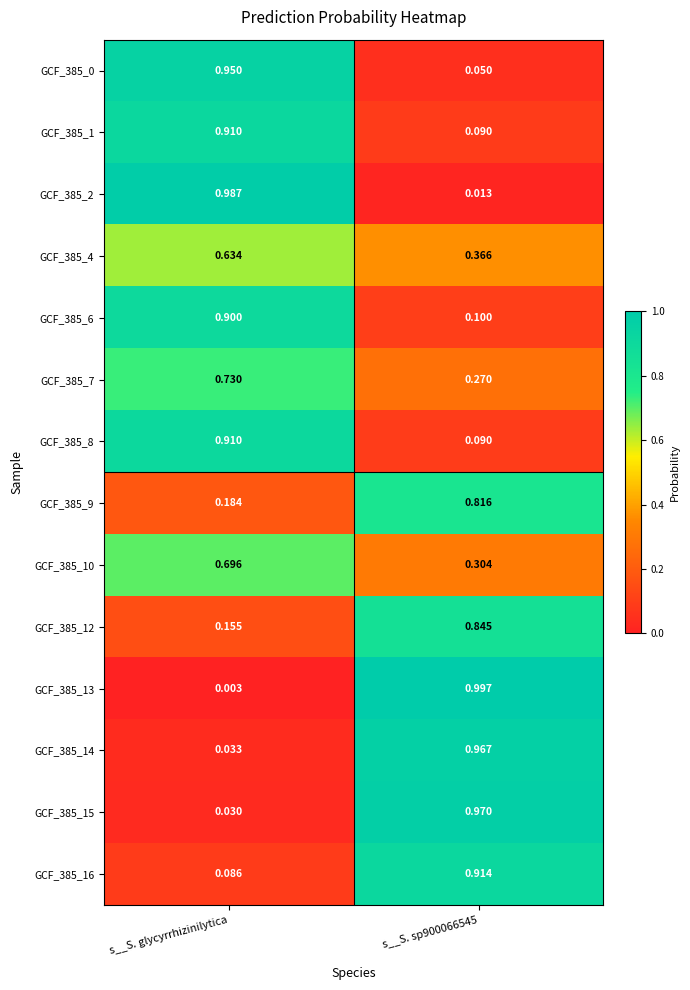

Which category has the highest value in the GCF_385_10 series?

s__S. glycyrrhizinilytica